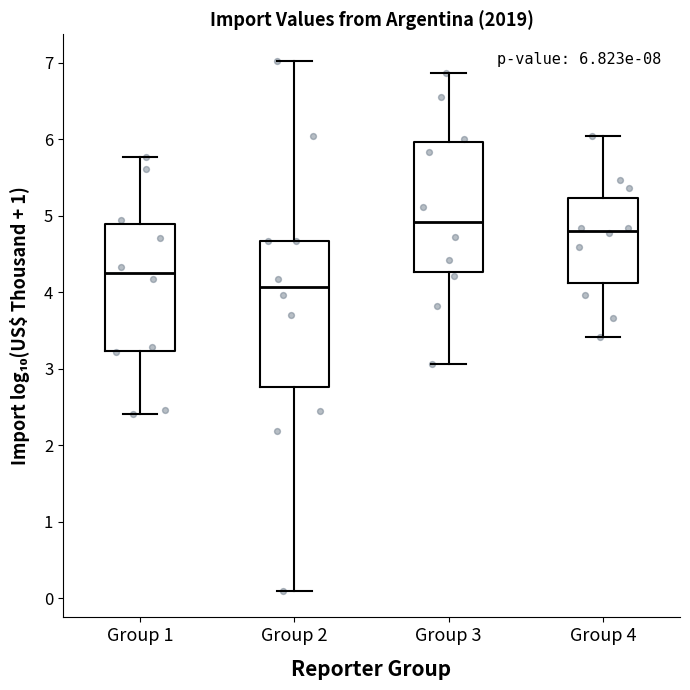

Which box's median line is the highest?

Group 3